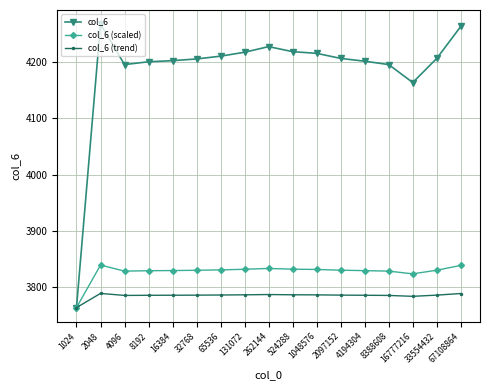

What is the minimum value shown in the chart?

3763.0